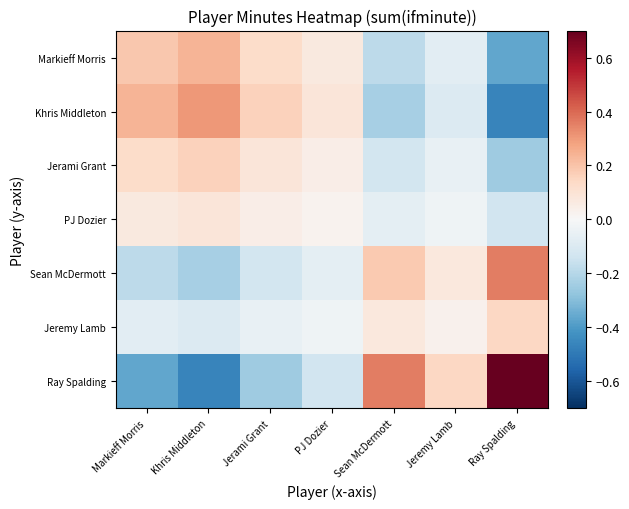

Which label corresponds to the smallest value in the chart?

Ray Spalding